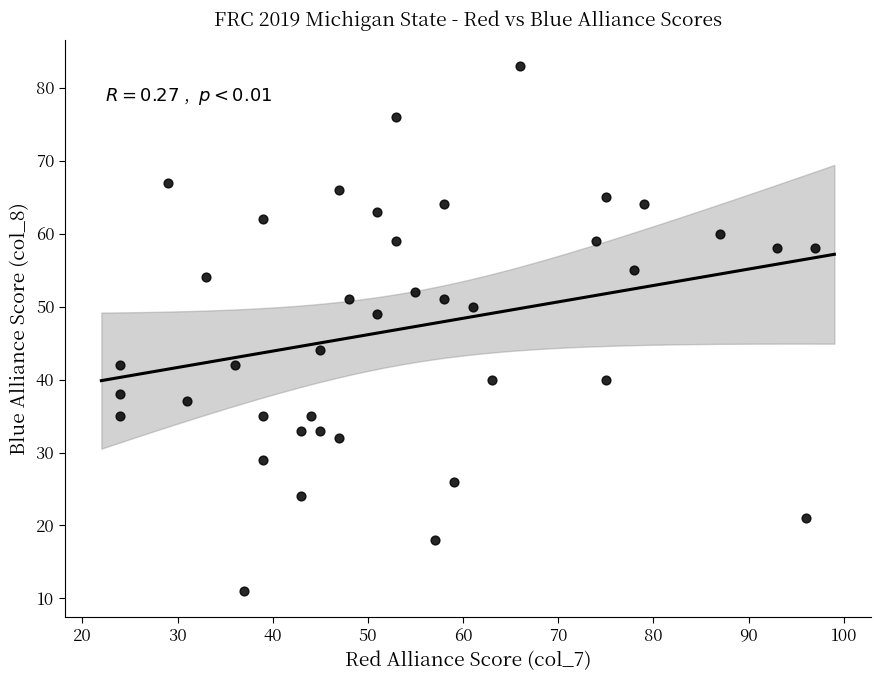

What Y value in the scatter plot is closest to 47?

49